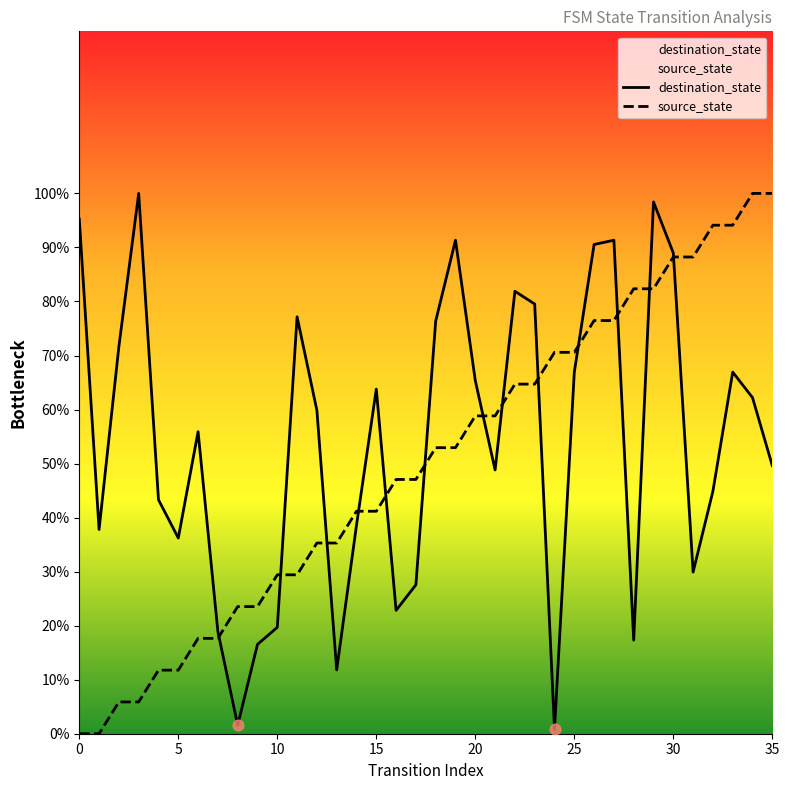

Which series reaches the maximum Y coordinate?

source_state